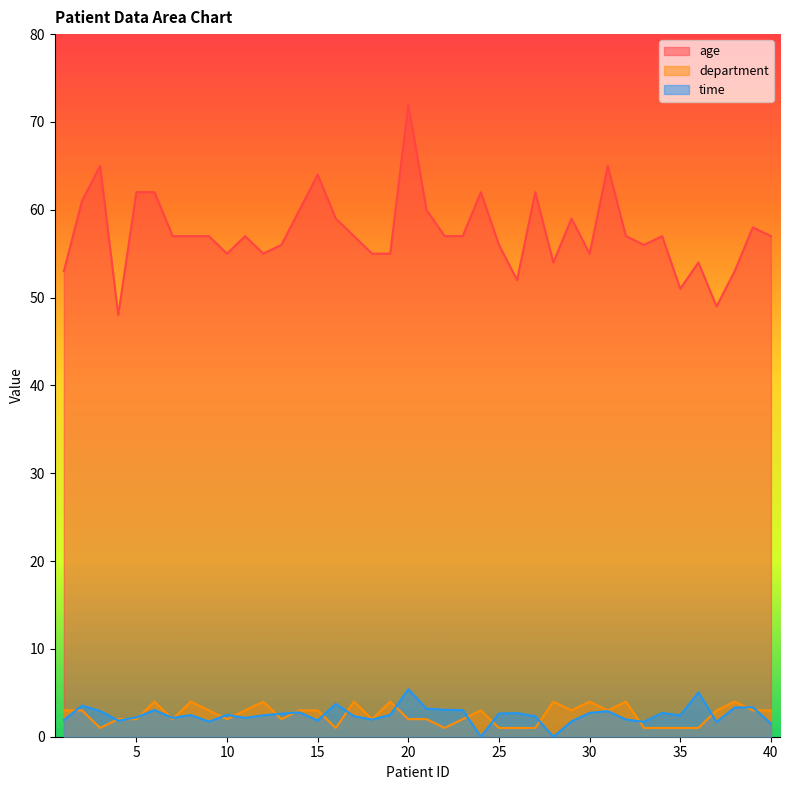

True or false: age and time cross at least once.

False